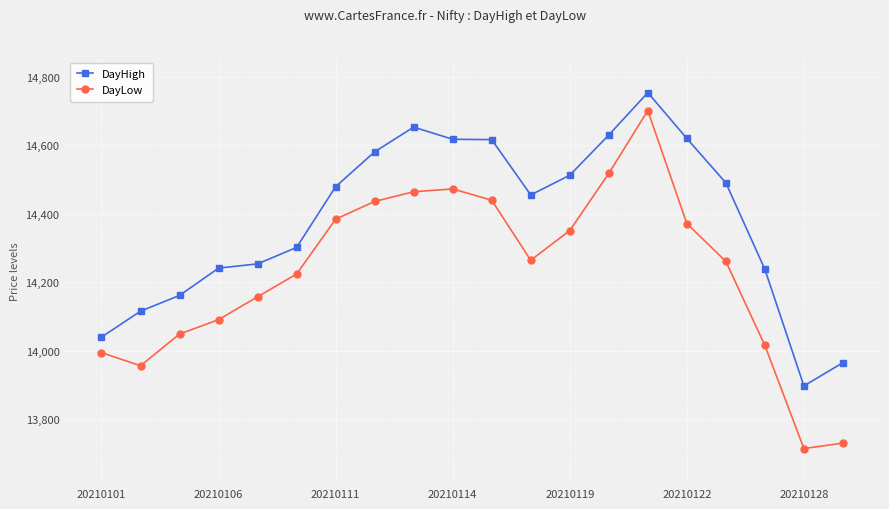

Which series has the largest total across all categories?

DayHigh